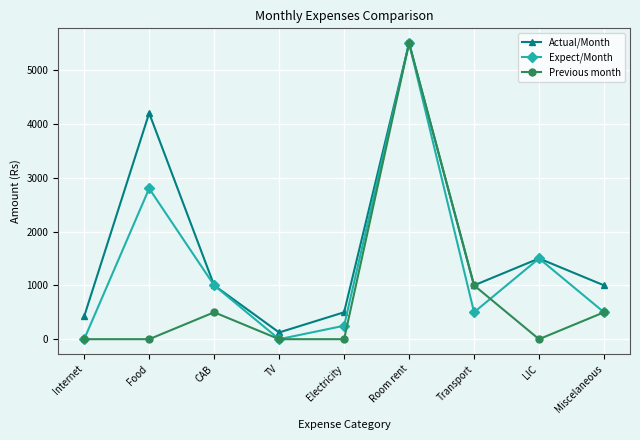

What position from the left is CAB?

3